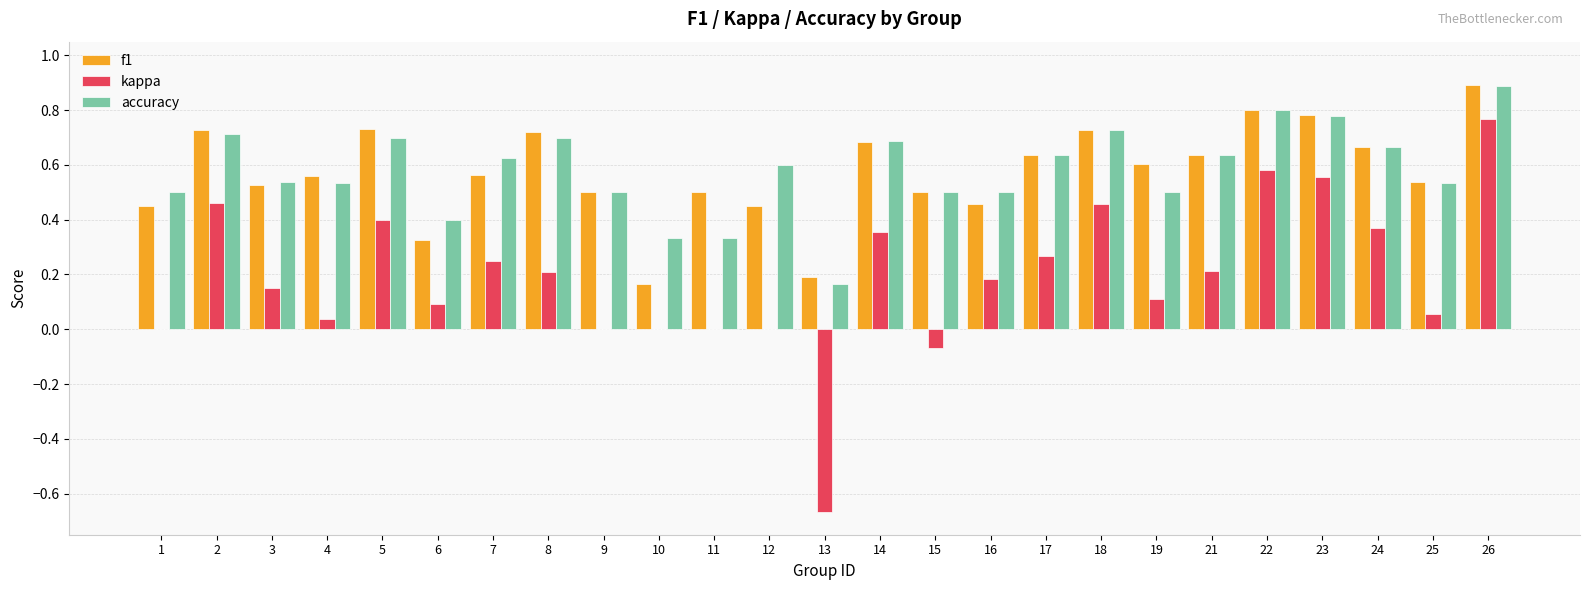

Which series has the largest range (max minus min)?

kappa